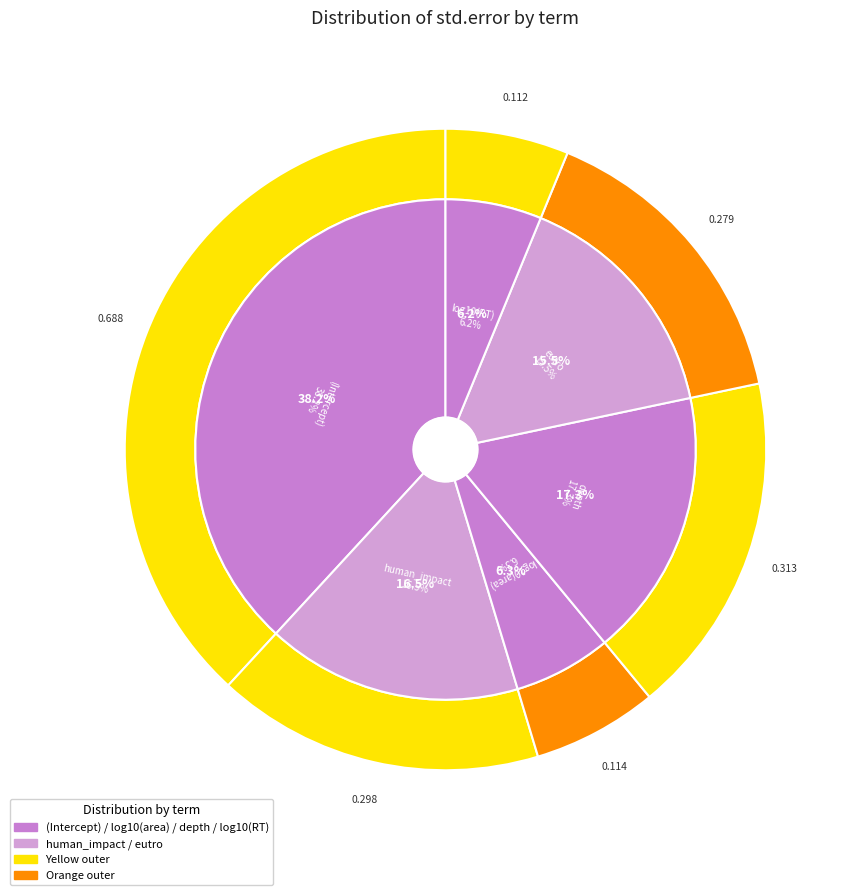

Is it true that depth is 17% of the pie?

True